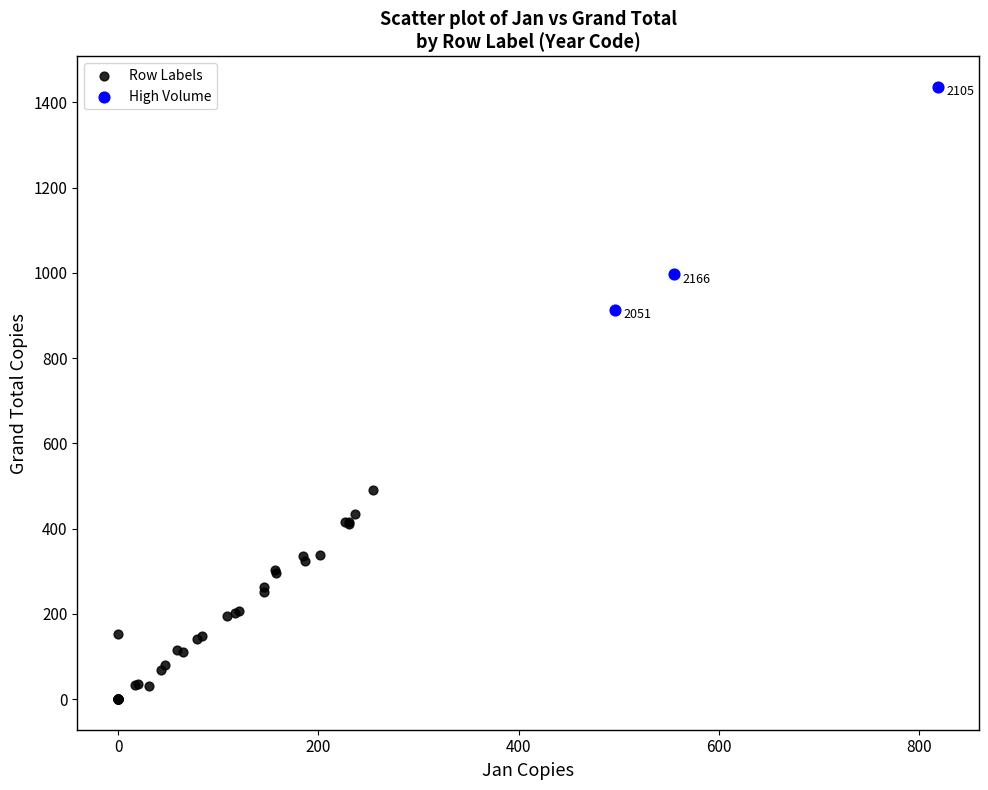

Which series reaches the maximum Y coordinate?

High Volume